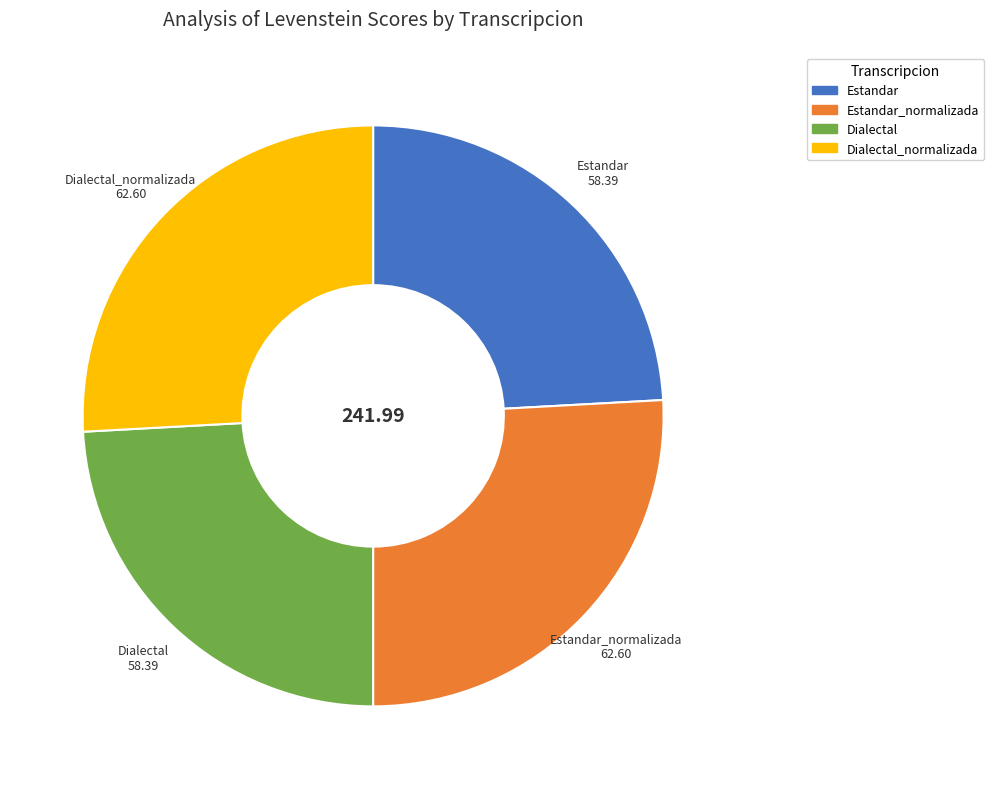

How many slices are in this pie chart?

4